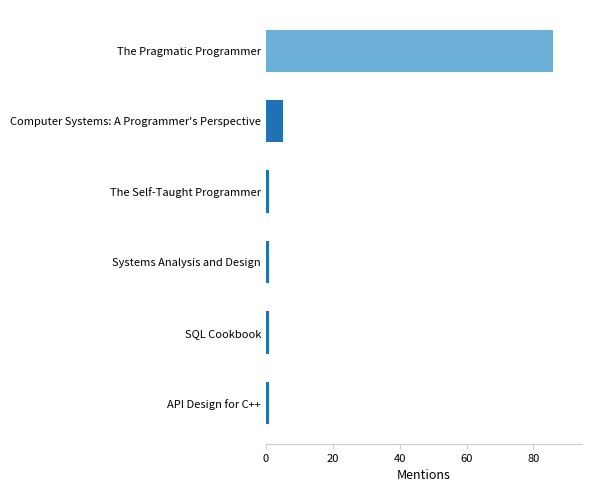

Reading bottom to top, transcribe all the data shown in this chart.

1	1	1	1	5	86